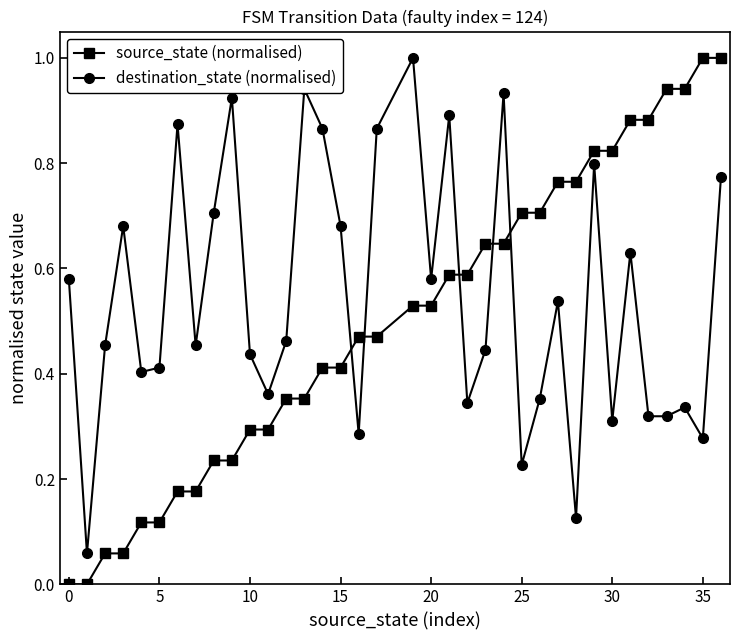

Count the number of data series in this chart.

2